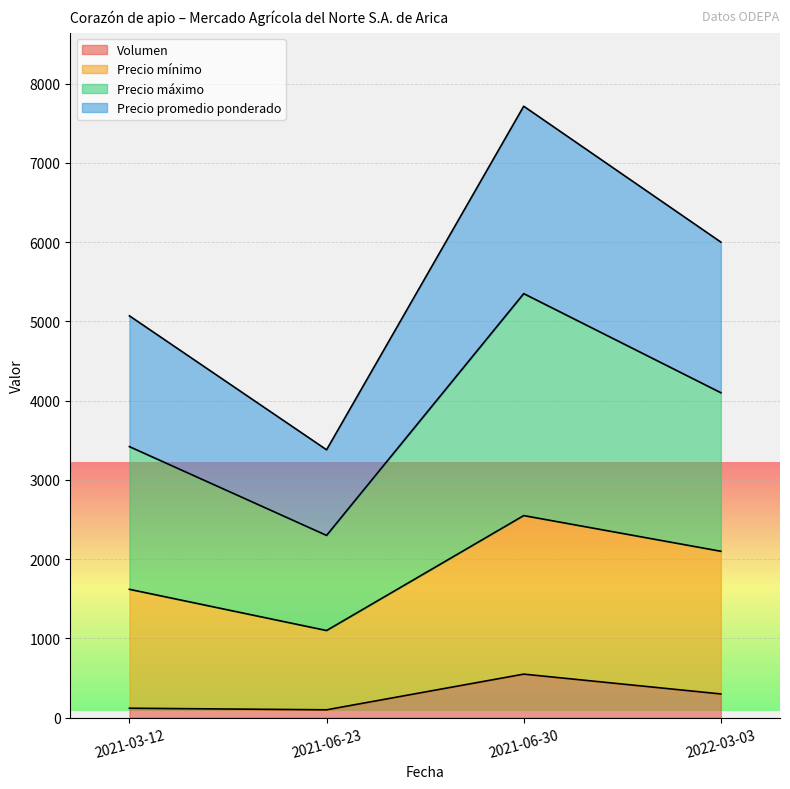

At which category does the chart reach its peak across all series?

2021-06-30